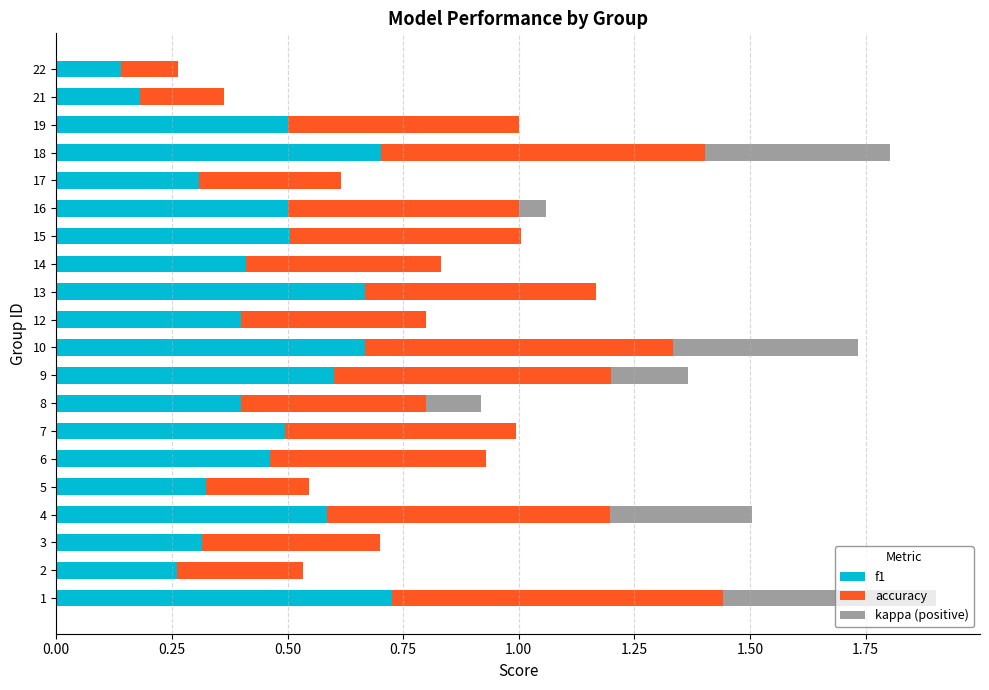

The f1 series shows 1.0 at 18. True or false?

False